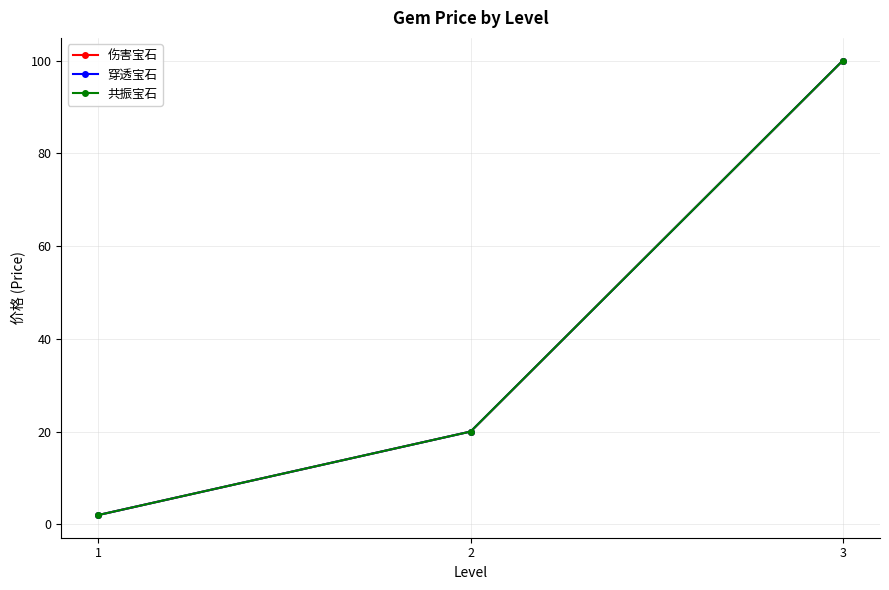

Which category has the highest value in the 伤害宝石 series?

3